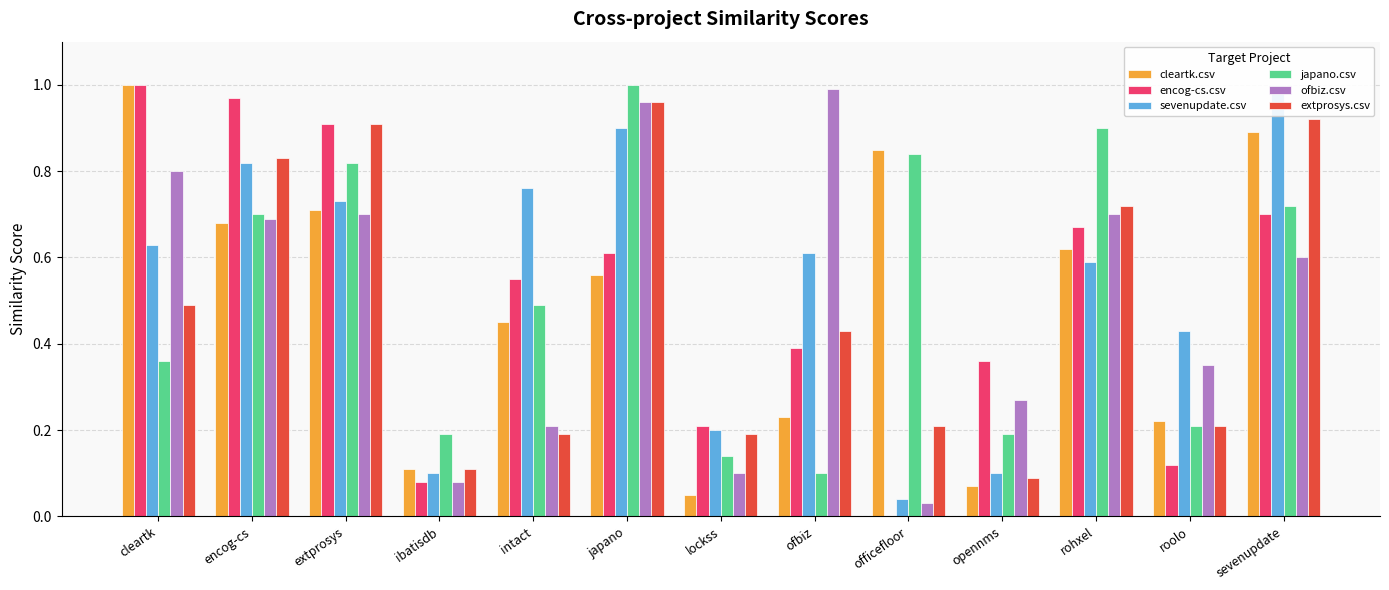

At how many categories does at least one series exceed 0?

13